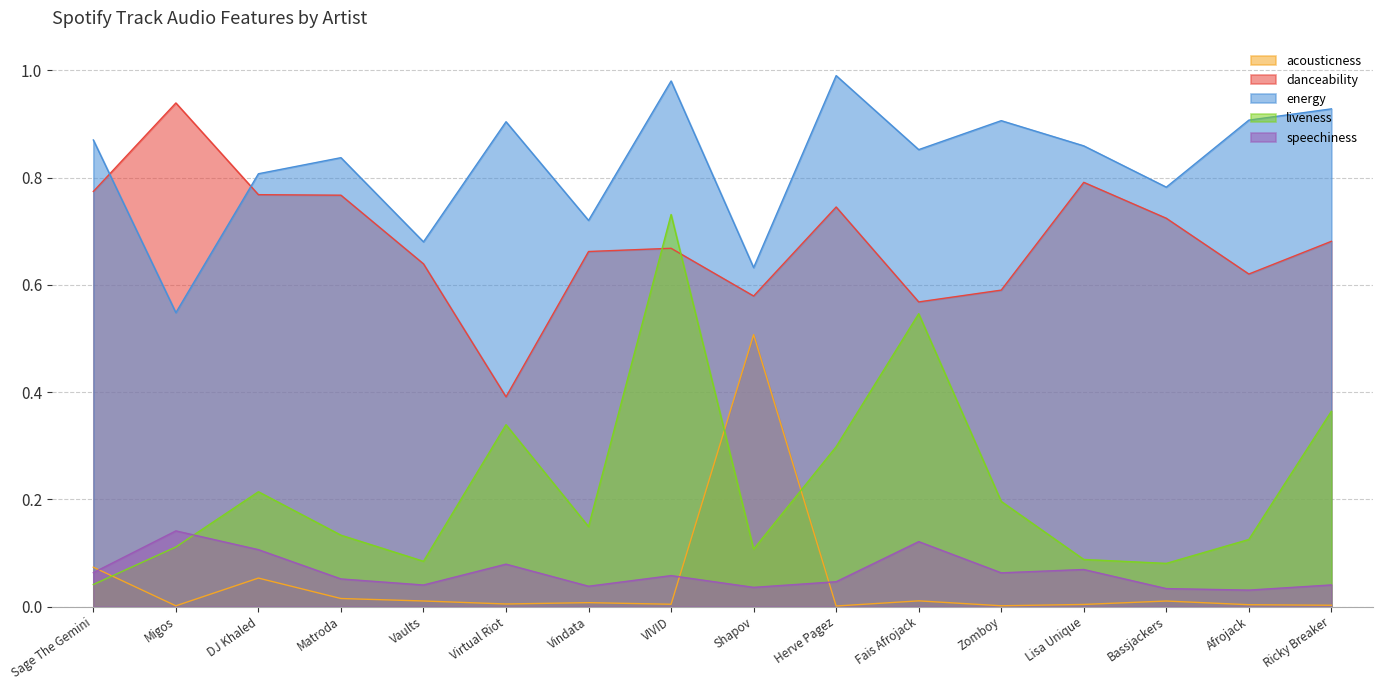

Which series has the largest total across all categories?

energy